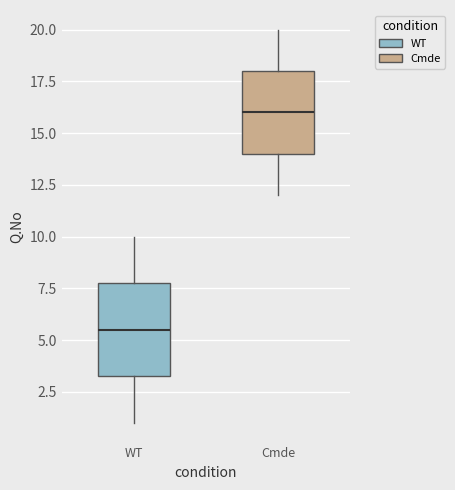

Reading left to right, transcribe this box plot: for each box, give where its median line is, the range the box spans, and where its two whiskers end, as read against the y-axis. The values are not printed on the chart, so give them approximately, as read against the axis.

WT: median 5.5, box 3.5 to 8.0, whiskers 1.0 to 10.0
Cmde: median 16.0, box 14.0 to 18.0, whiskers 12.0 to 20.0